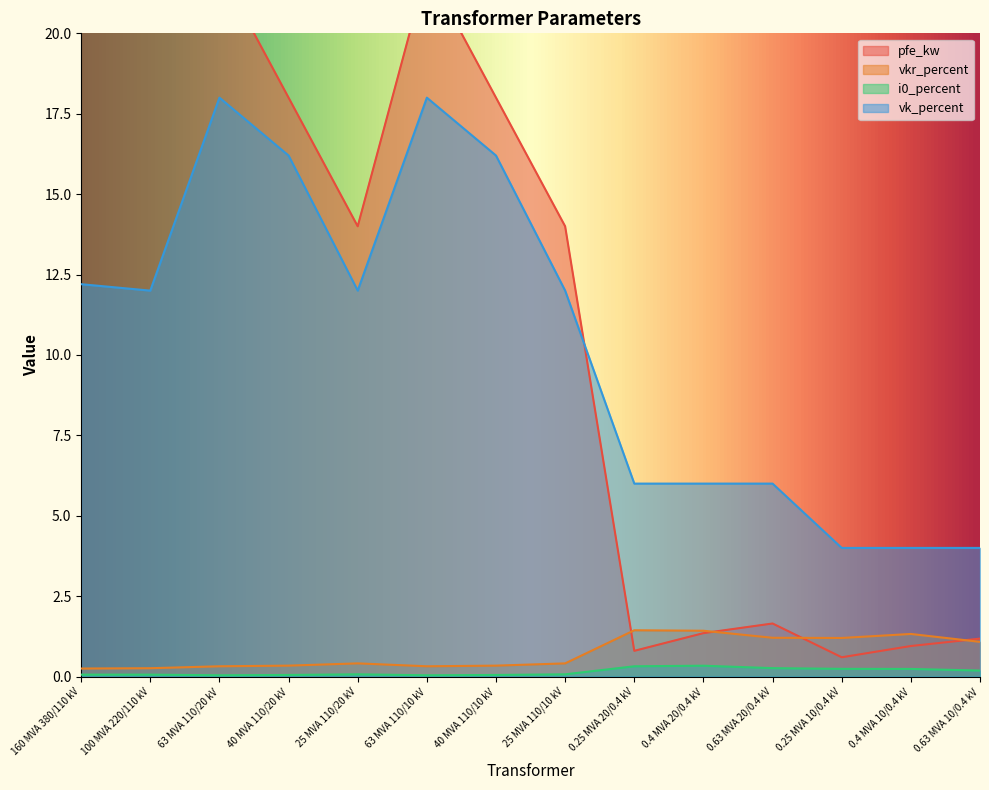

What is the total value across all series at 0.25 MVA 20/0.4 kV?

8.6